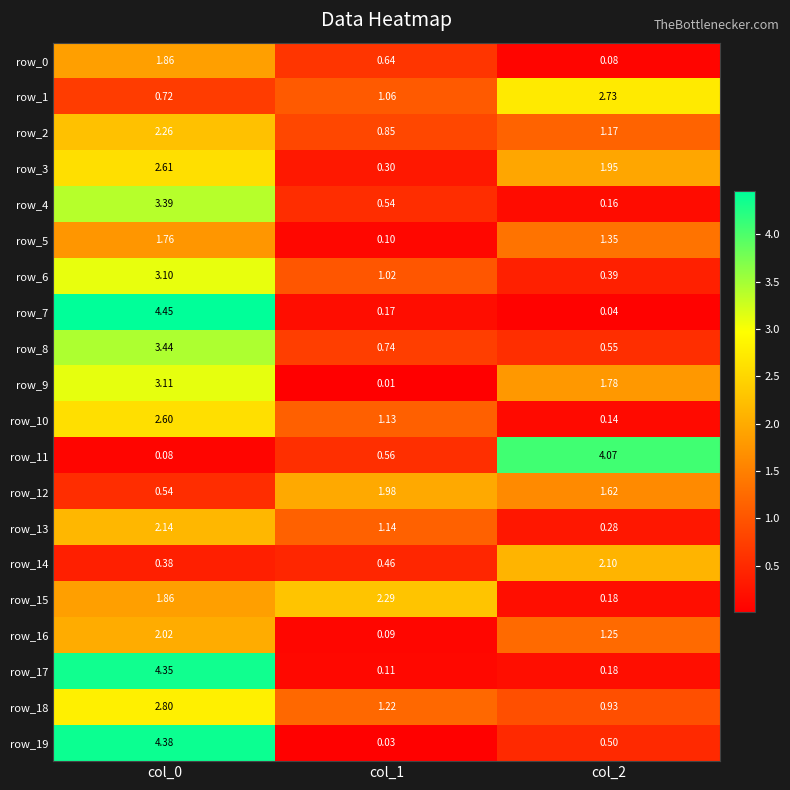

How many values in the row_16 series exceed 1?

2